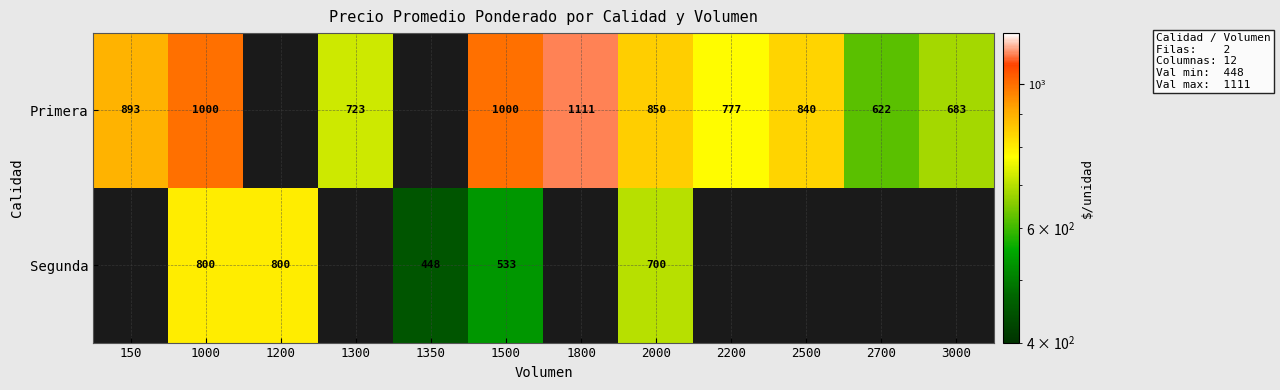

What is the difference between the highest and lowest values at 2000?

150